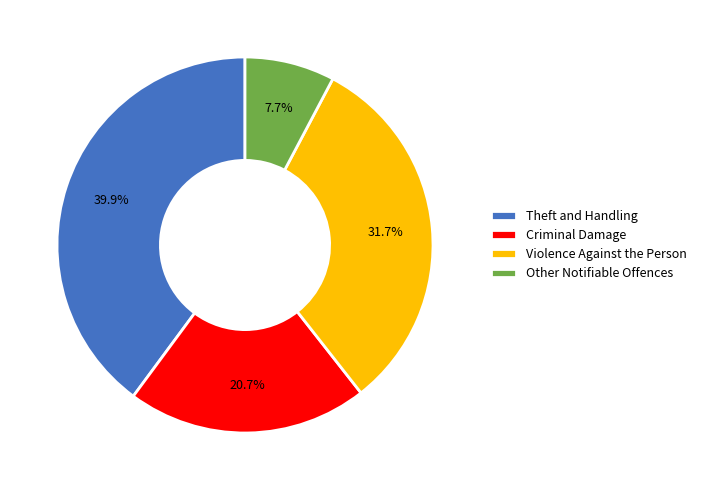

Count the number of slices in the pie.

4